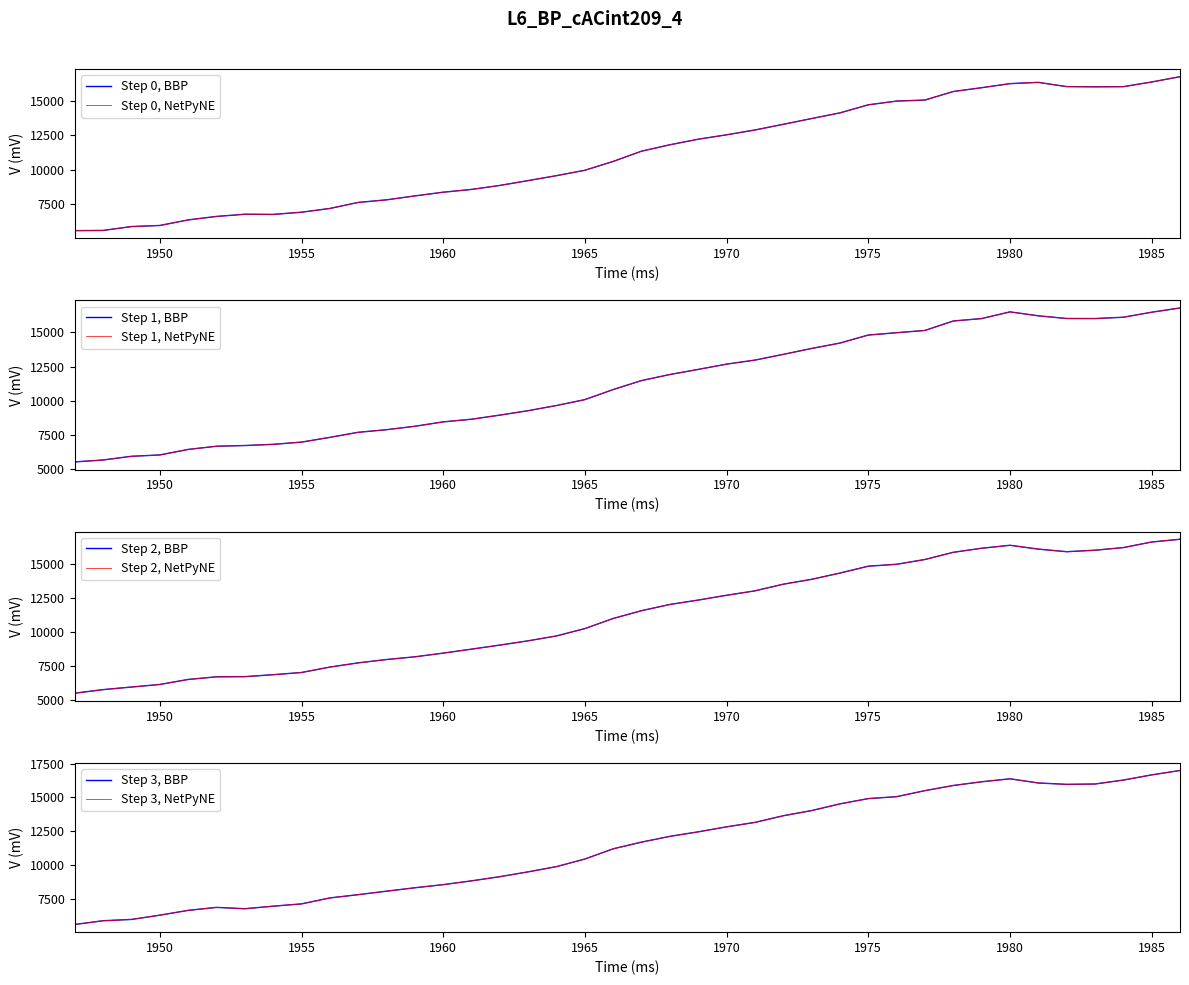

Reading left to right, transcribe all the data shown in this chart.

Q1: 5604.3	5620.7	5900.7	5979.3	6381.3	6633.7	6791.7	6779.7	6938.0	7210.3	7646.0	7833.7	8117.7	8386.0	8587.3	8876.7	9226.7	9584.7	9973.7	10614.7	11355.0	11818.3	12220.7	12539.0	12887.7	13297.7	13715.3	14125.7	14708.3	14979.0	15054.0	15671.0	15946.7	16241.0	16332.7	16025.3	16010.7	16021.7	16360.0	16743.0
Q2: 5544.3	5686.7	5955.3	6053.0	6455.7	6689.3	6740.3	6827.0	6990.0	7336.7	7705.3	7896.0	8146.0	8466.0	8660.3	8960.0	9284.7	9661.0	10091.0	10827.3	11481.0	11923.3	12296.0	12680.0	12974.3	13393.0	13822.0	14217.0	14802.0	14973.0	15138.0	15827.7	16004.0	16492.7	16205.7	16009.7	16005.0	16101.7	16467.3	16778.0
Q3: 5527.3	5790.0	5979.0	6168.3	6536.3	6729.7	6742.0	6884.7	7046.3	7445.7	7753.3	8000.0	8197.7	8469.3	8761.3	9059.3	9373.0	9731.7	10270.0	11014.3	11585.7	12042.3	12364.0	12716.3	13040.0	13529.0	13887.0	14346.0	14851.7	14990.3	15343.3	15870.3	16169.0	16386.0	16105.3	15914.3	16023.0	16217.0	16625.7	16829.7
Q4: 5585.3	5862.0	5957.3	6275.0	6630.3	6850.7	6752.0	6940.3	7111.0	7552.0	7794.3	8053.0	8305.7	8538.3	8817.7	9128.3	9486.7	9873.7	10437.7	11195.3	11690.7	12117.7	12451.7	12822.7	13151.0	13644.3	14027.3	14525.0	14916.3	15058.7	15505.3	15887.7	16163.0	16383.3	16073.3	15971.3	15997.0	16289.0	16674.0	16998.3